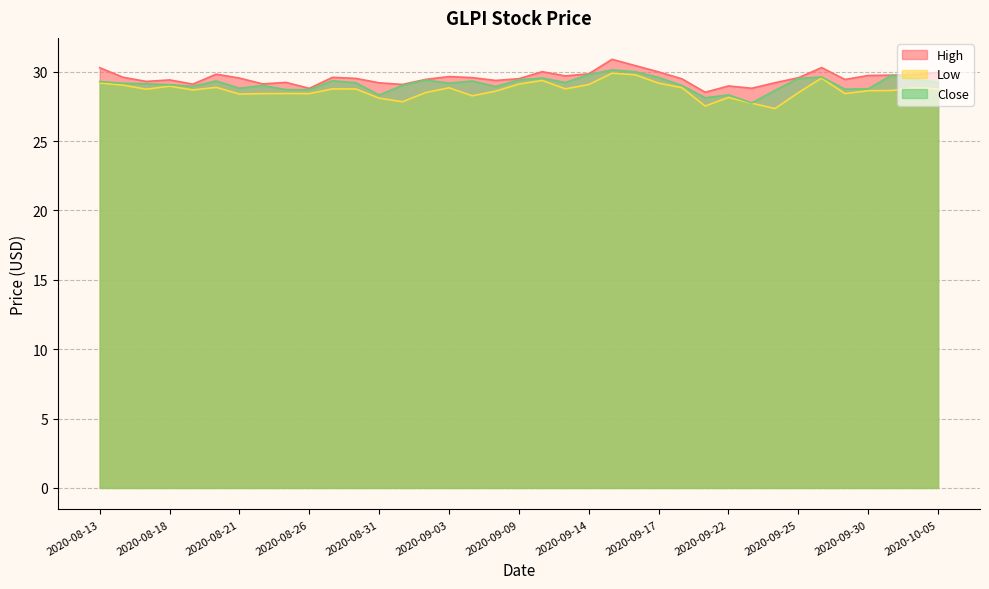

Read the High value at 2020-09-14.

29.9